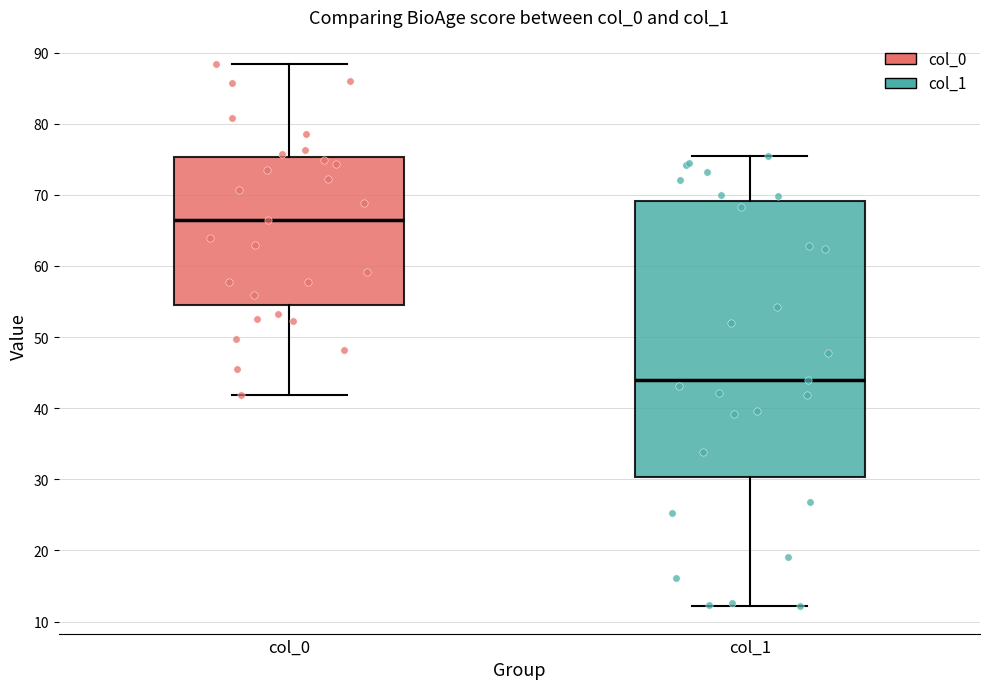

Reading left to right, read every box against the y-axis: the position of its median line, the range the box covers, and the ends of its whiskers. The values are not printed on the chart, so give them approximately, as read against the axis.

col_0: median 67, box 55 to 75, whiskers 42 to 88
col_1: median 44, box 30 to 69, whiskers 12 to 75